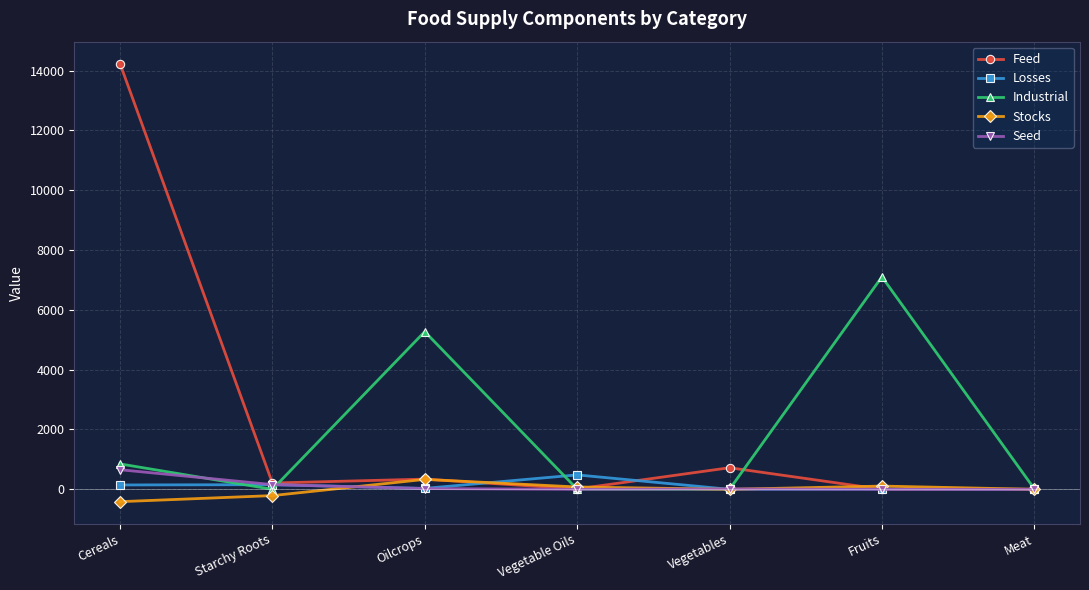

How many series are shown in this chart?

5